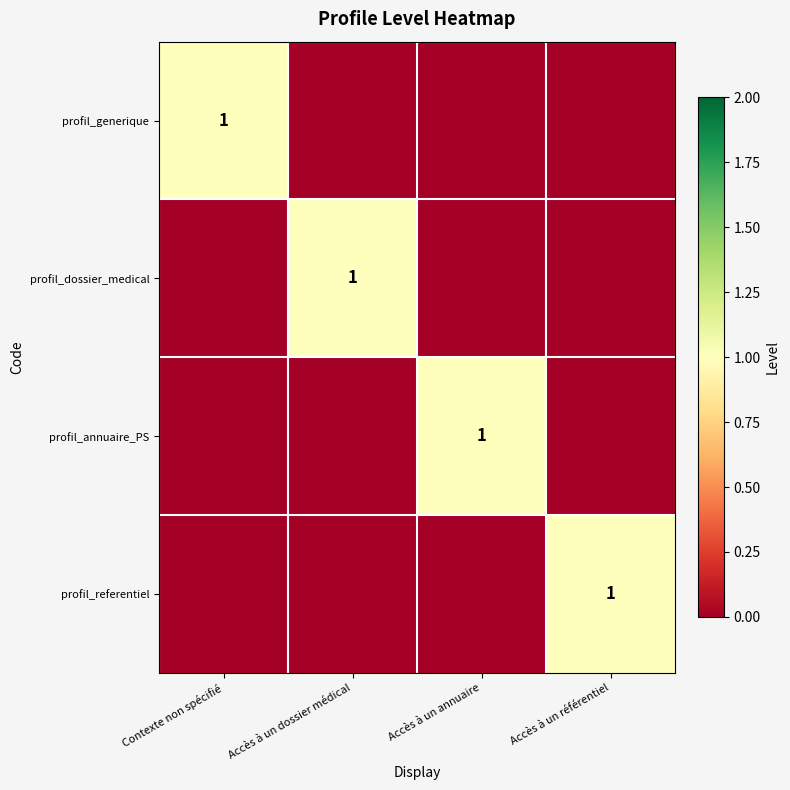

Is it true that profil_referentiel equals 1 at Accès à un référentiel?

True